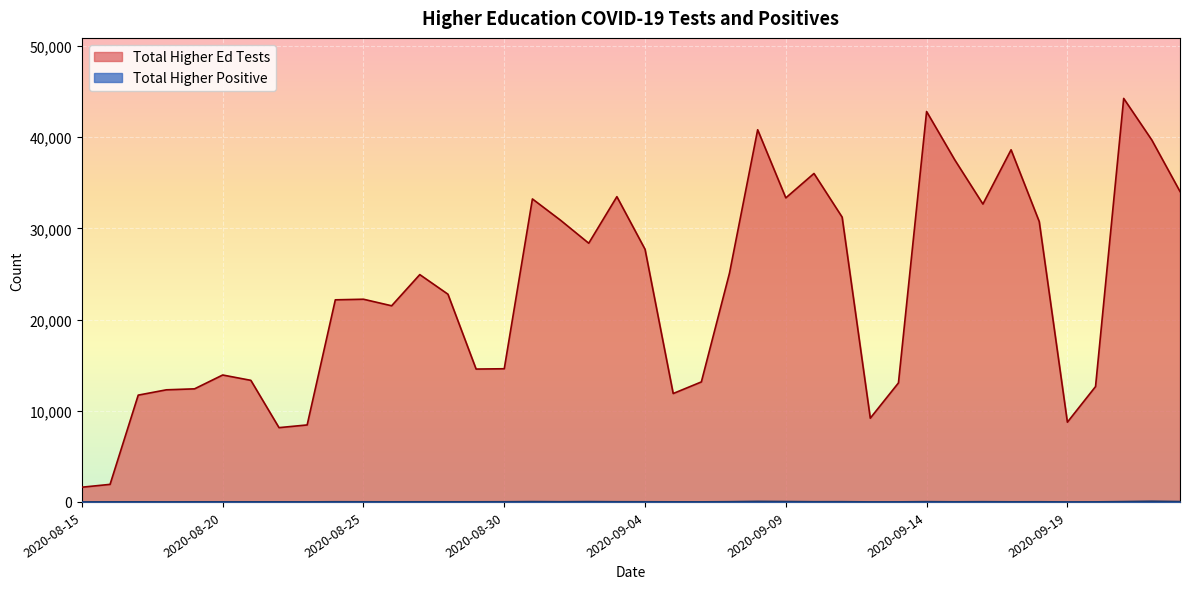

Rank the categories by Total Higher Ed Tests value from highest to lowest.

2020-09-21, 2020-09-14, 2020-09-08, 2020-09-22, 2020-09-17, 2020-09-15, 2020-09-10, 2020-09-23, 2020-09-03, 2020-09-09, 2020-08-31, 2020-09-16, 2020-09-11, 2020-09-01, 2020-09-18, 2020-09-02, 2020-09-04, 2020-09-07, 2020-08-27, 2020-08-28, 2020-08-25, 2020-08-24, 2020-08-26, 2020-08-30, 2020-08-29, 2020-08-20, 2020-08-21, 2020-09-06, 2020-09-13, 2020-09-20, 2020-08-19, 2020-08-18, 2020-09-05, 2020-08-17, 2020-09-12, 2020-09-19, 2020-08-23, 2020-08-22, 2020-08-16, 2020-08-15